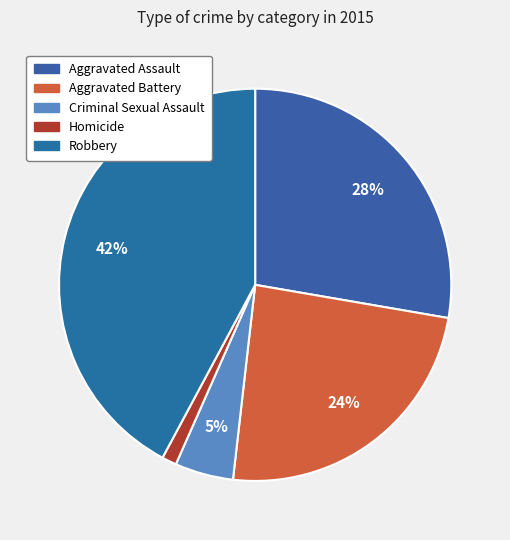

How much of the chart is everything except Robbery?

57.8%